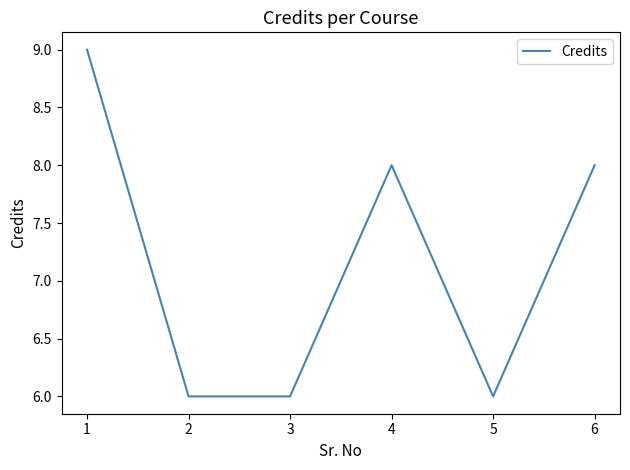

True or false: the data shows 6 at 2.

True